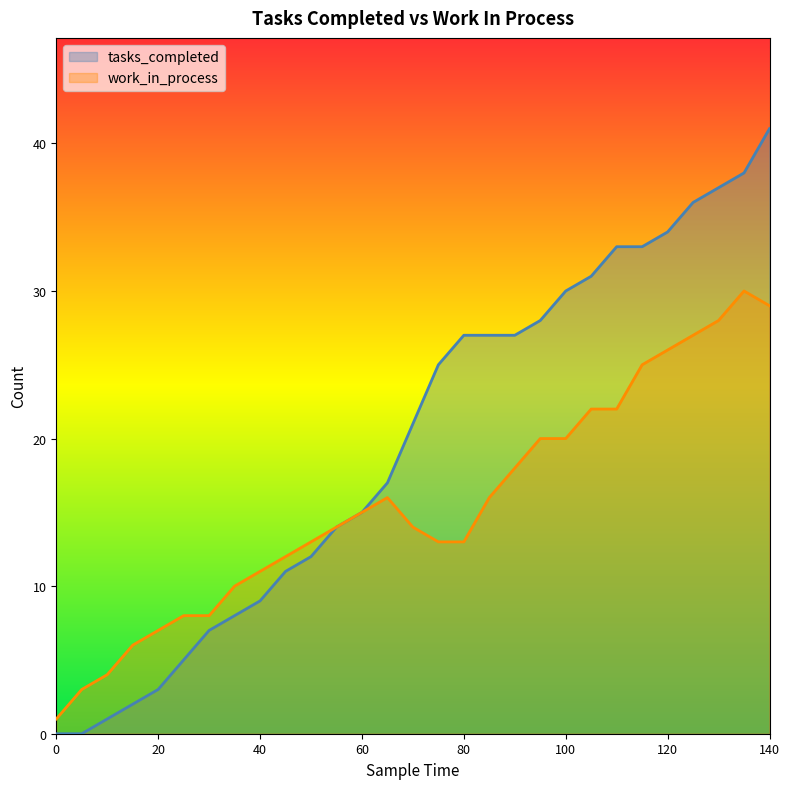

Reading left to right, extract all data points from this chart.

tasks_completed: 0	0	1	2	3	5	7	8	9	11	12	14	15	17	21	25	27	27	27	28	30	31	33	33	34	36	37	38	41
work_in_process: 1	3	4	6	7	8	8	10	11	12	13	14	15	16	14	13	13	16	18	20	20	22	22	25	26	27	28	30	29